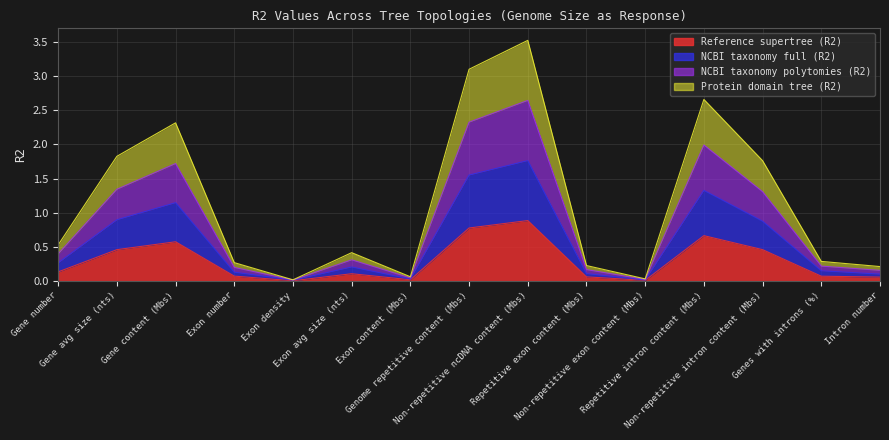

List the series in order of their peak value, lowest first.

Reference supertree (R2), NCBI taxonomy full (R2), NCBI taxonomy polytomies (R2), Protein domain tree (R2)